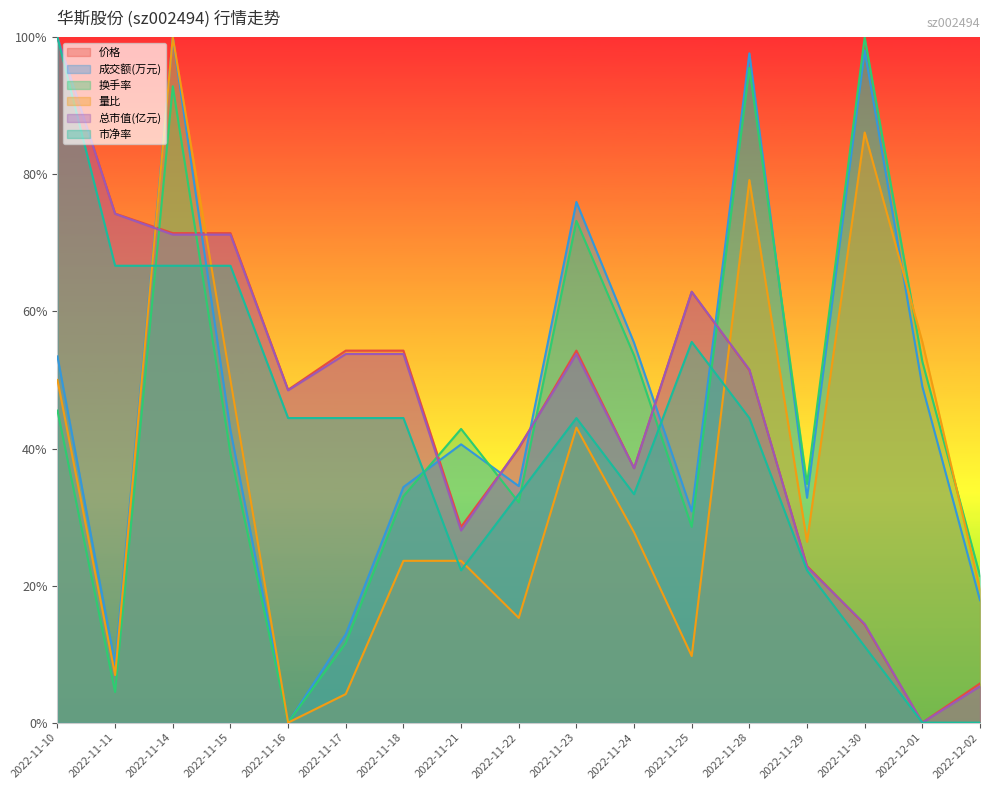

What is the greatest value displayed?

1.0